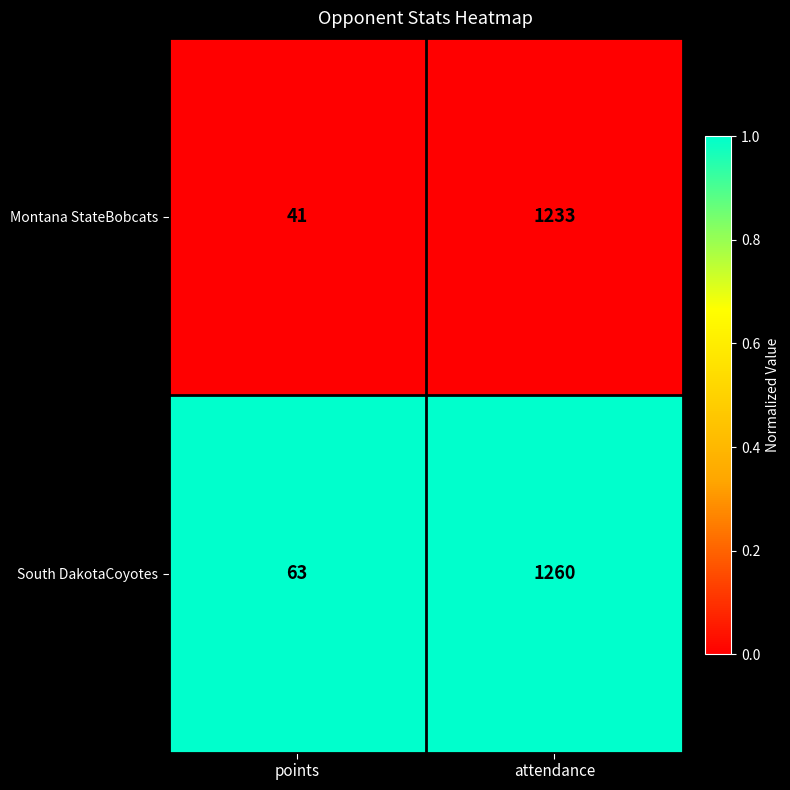

The South DakotaCoyotes series shows 1260 at attendance. True or false?

True